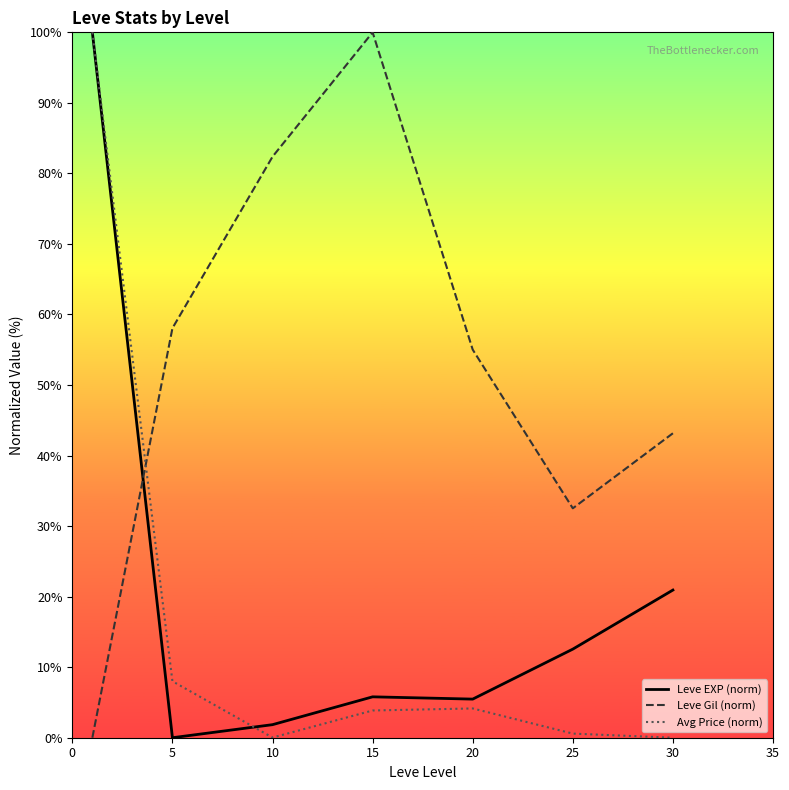

Which series ends up on top after the final intersection of Leve EXP (norm) and Leve Gil (norm)?

Leve Gil (norm)